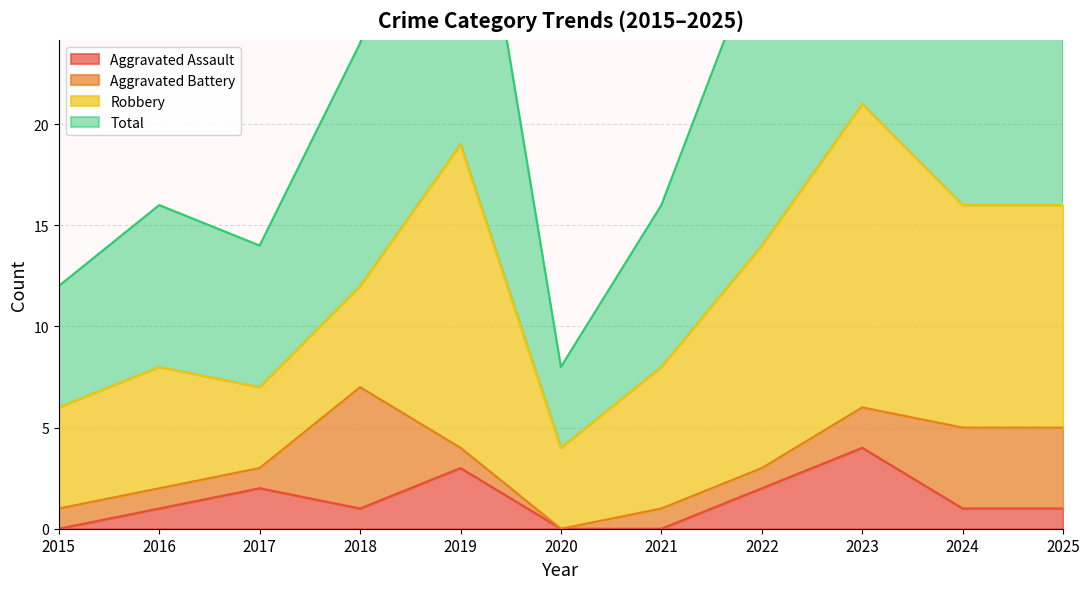

The Aggravated Assault series shows 0 at 2021. True or false?

True